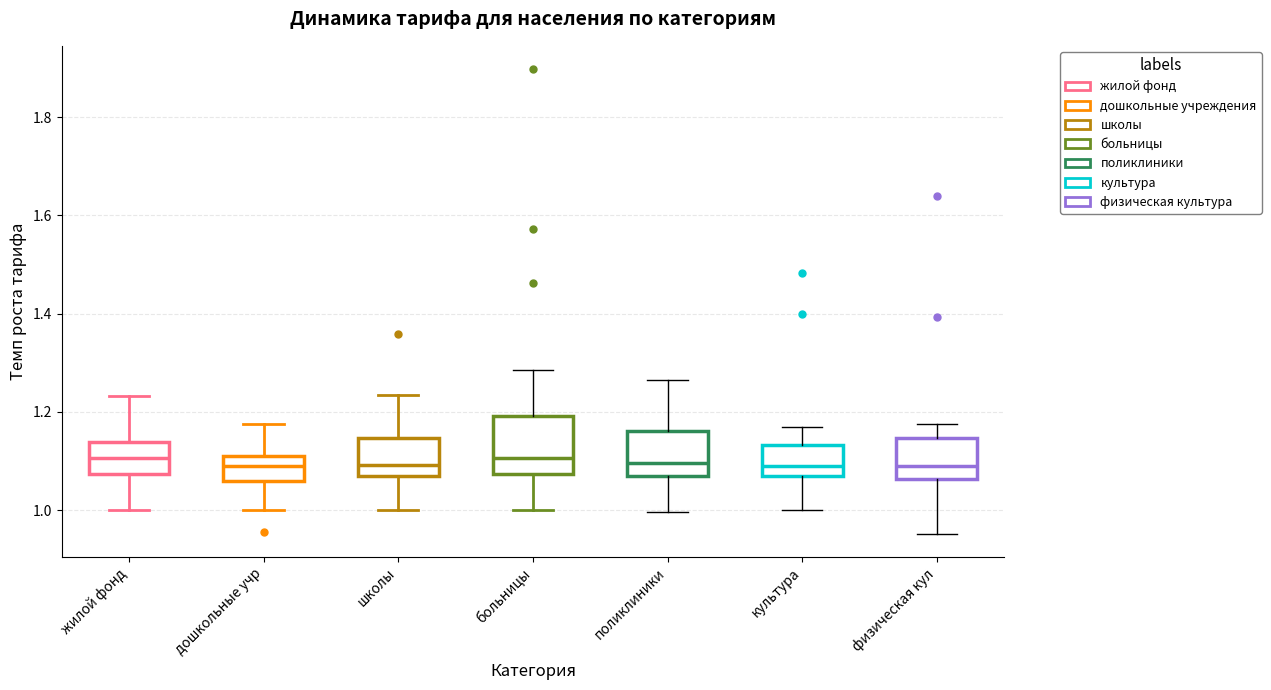

Reading left to right, read every box against the y-axis: the position of its median line, the range the box covers, and the ends of its whiskers. The values are not printed on the chart, so give them approximately, as read against the axis.

жилой фонд: median 1.10, box 1.08 to 1.14, whiskers 1.00 to 1.24
дошкольные учр: median 1.10 (inside the box), box 1.06 to 1.10, whiskers 1.00 to 1.18
школы: median 1.10, box 1.06 to 1.14, whiskers 1.00 to 1.24
больницы: median 1.10, box 1.08 to 1.20, whiskers 1.00 to 1.28
поликлиники: median 1.10, box 1.08 to 1.16, whiskers 1.00 to 1.26
культура: median 1.10, box 1.06 to 1.14, whiskers 1.00 to 1.18
физическая кул: median 1.10, box 1.06 to 1.14, whiskers 0.96 to 1.18